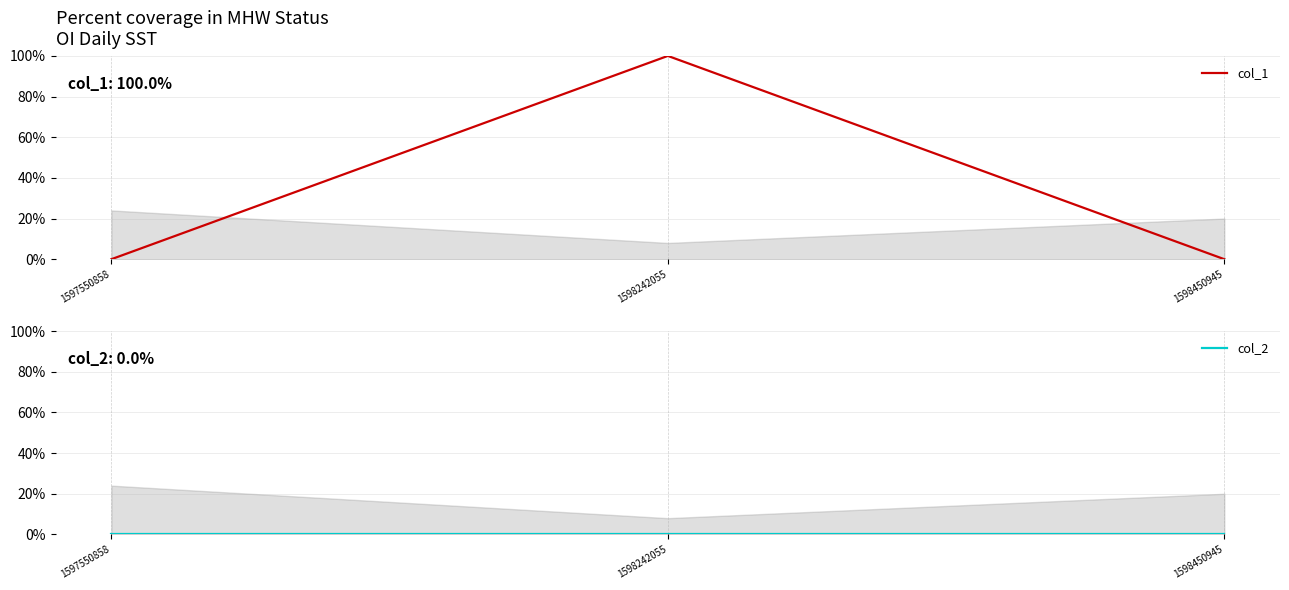

Does the chart display data point markers on the line(s)?

No